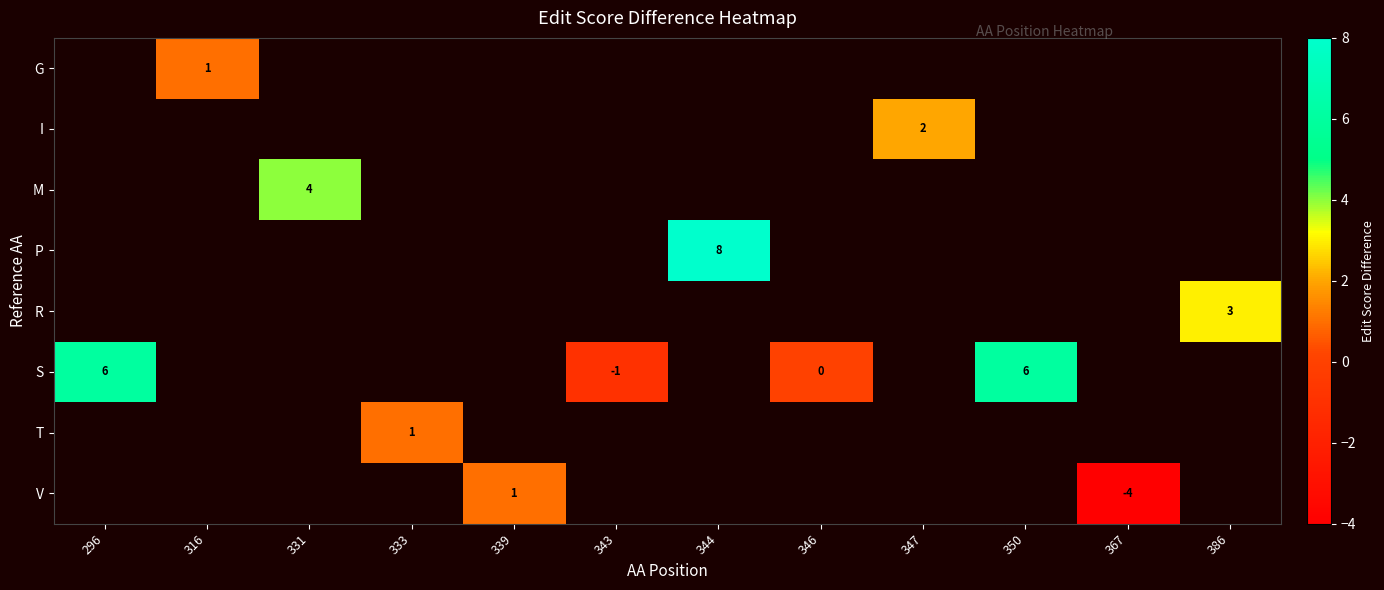

Which has a higher value, 346 or 347?

347